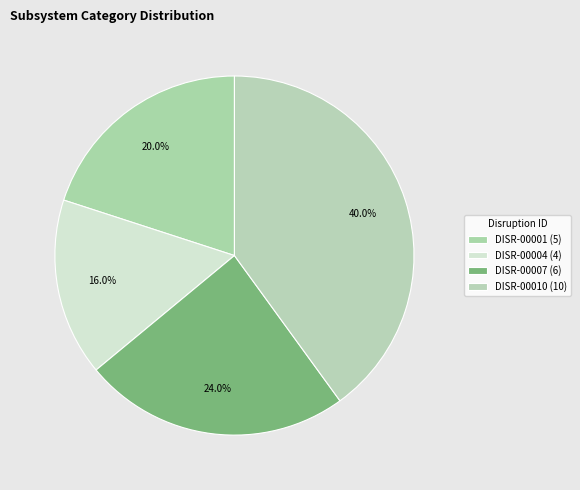

What percentage do DISR-00010 and DISR-00007 together represent?

64.0%